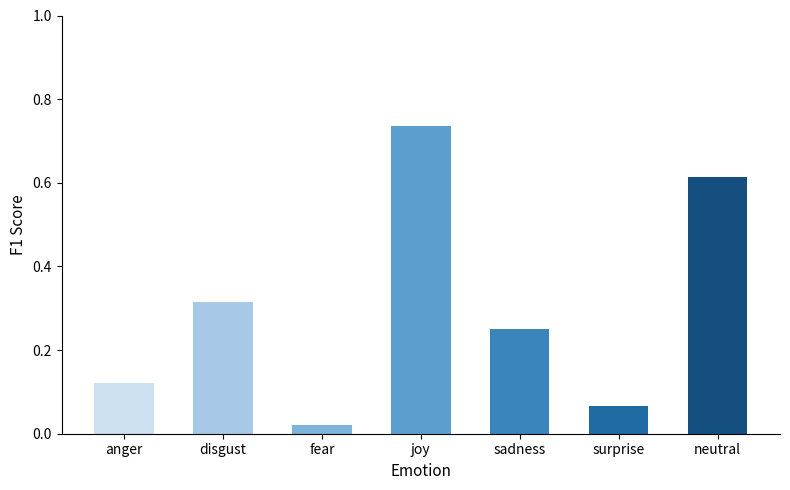

At which category does the chart reach its peak across all series?

joy